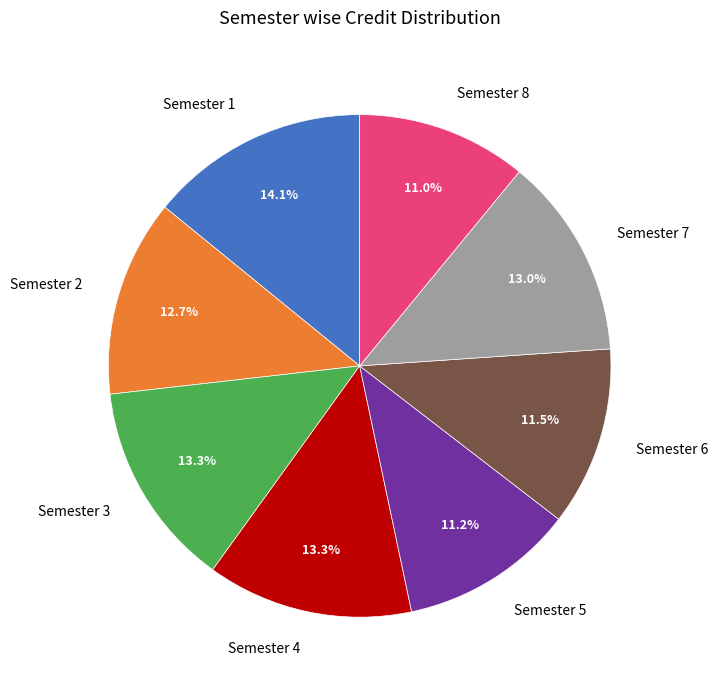

The Semester 2 slice represents 2% of the pie. True or false?

False